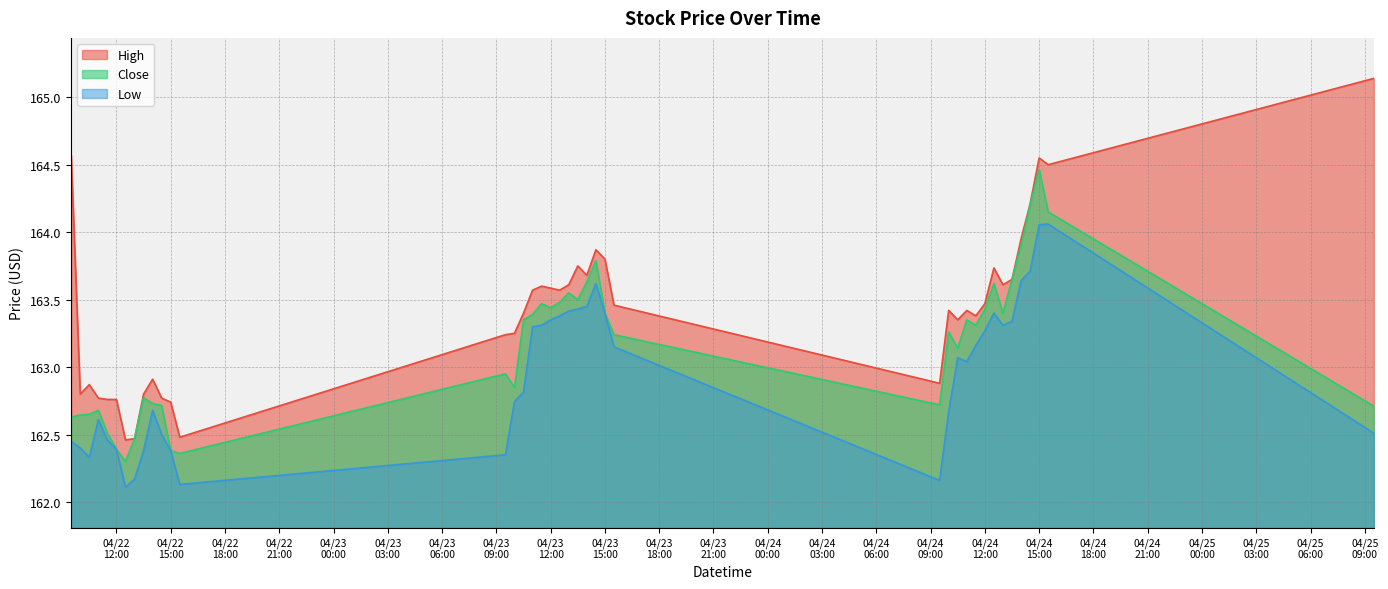

True or false: Low and High intersect in this chart.

False